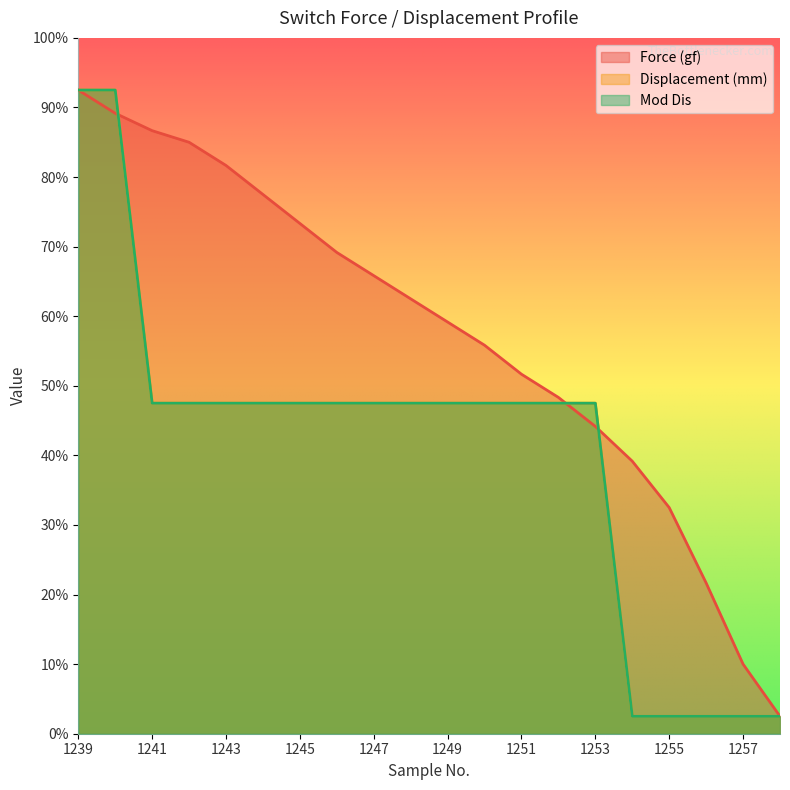

List the labels in order of Force (gf) value, smallest first.

1258, 1257, 1256, 1255, 1254, 1253, 1252, 1251, 1250, 1249, 1248, 1247, 1246, 1245, 1244, 1243, 1242, 1241, 1240, 1239